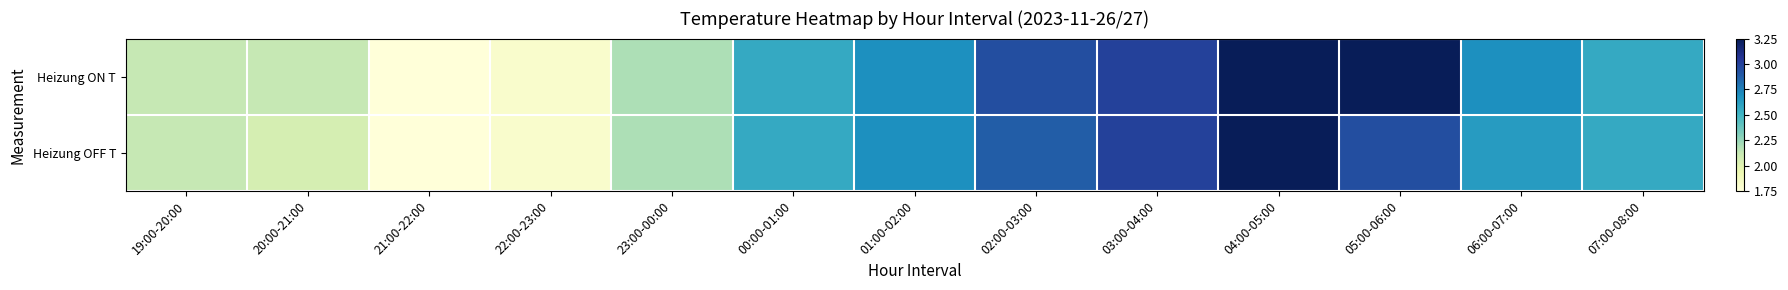

Reading left to right, what are all the values shown in this chart?

Heizung ON T: 19:00-20:00=2.1	20:00-21:00=2.1	21:00-22:00=1.8	22:00-23:00=1.8	23:00-00:00=2.2	00:00-01:00=2.6	01:00-02:00=2.7	02:00-03:00=2.9	03:00-04:00=3.0	04:00-05:00=3.2	05:00-06:00=3.2	06:00-07:00=2.7	07:00-08:00=2.6
Heizung OFF T: 19:00-20:00=2.1	20:00-21:00=2.1	21:00-22:00=1.8	22:00-23:00=1.8	23:00-00:00=2.2	00:00-01:00=2.6	01:00-02:00=2.7	02:00-03:00=2.9	03:00-04:00=3.0	04:00-05:00=3.2	05:00-06:00=2.9	06:00-07:00=2.6	07:00-08:00=2.6